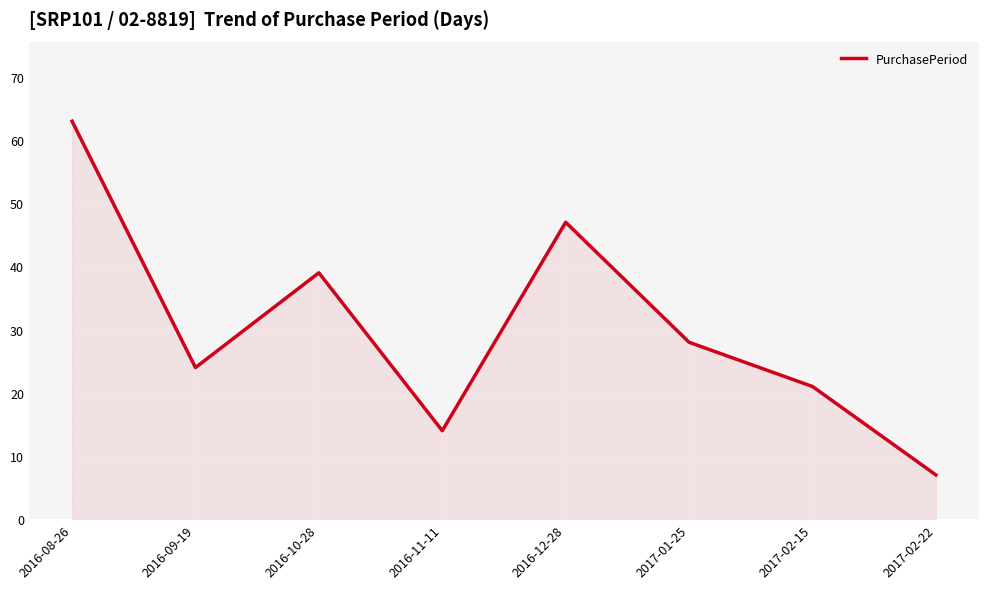

How many interior local peaks (higher than both neighbors) does the data have?

2